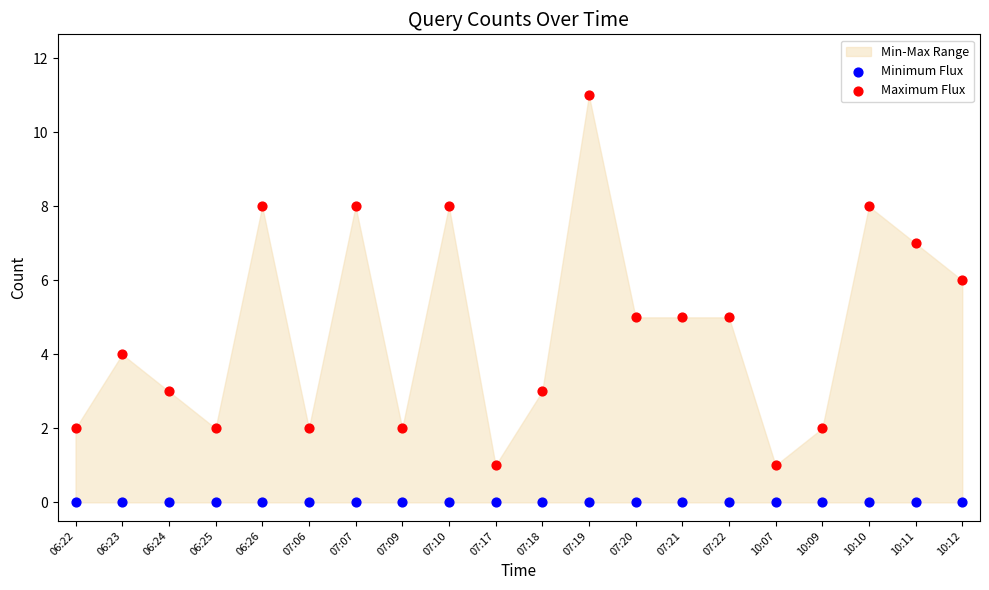

Which series reaches the minimum Y coordinate?

Minimum Flux